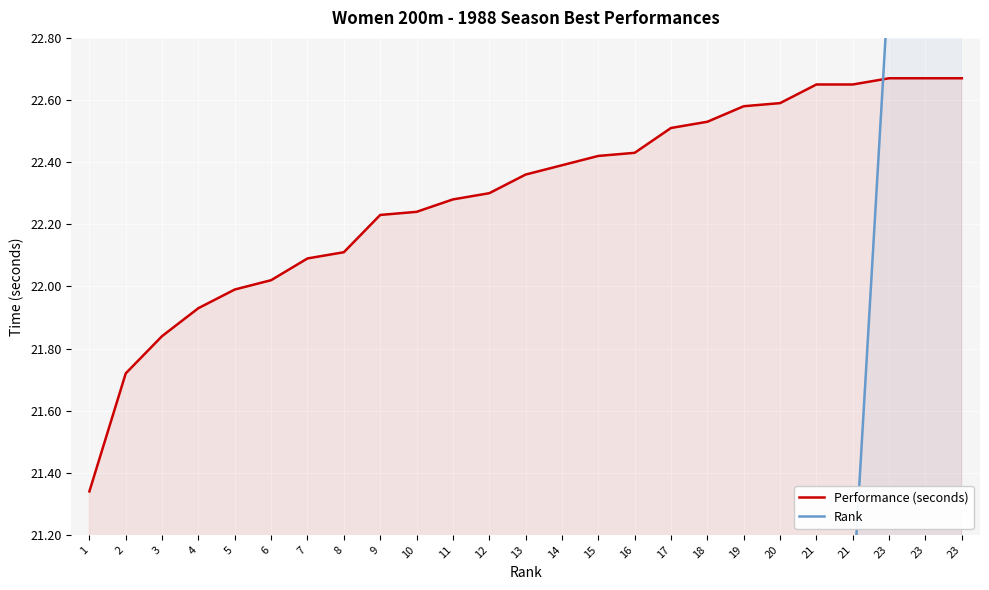

At how many categories does at least one series exceed 21?

25